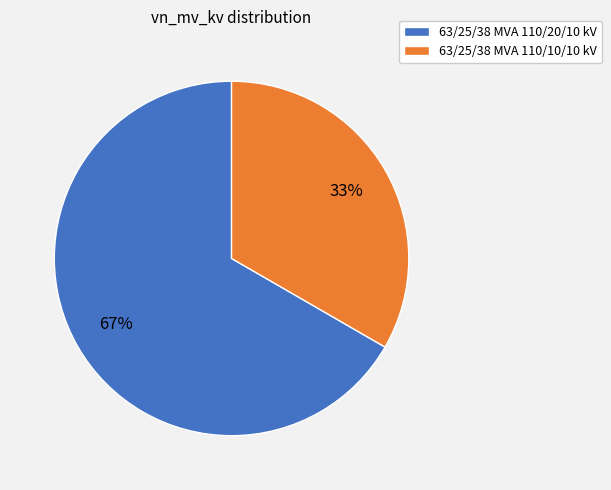

What is the largest slice in the pie chart?

63/25/38 MVA 110/20/10 kV